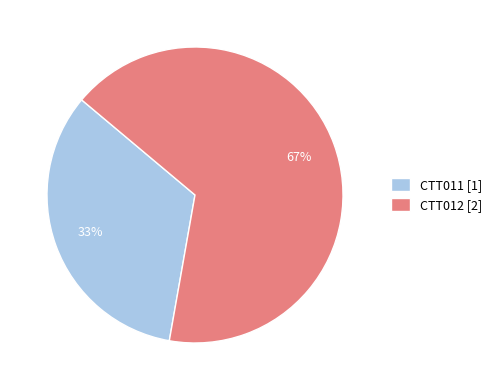

Which has a higher value, CTT011 or CTT012?

CTT012